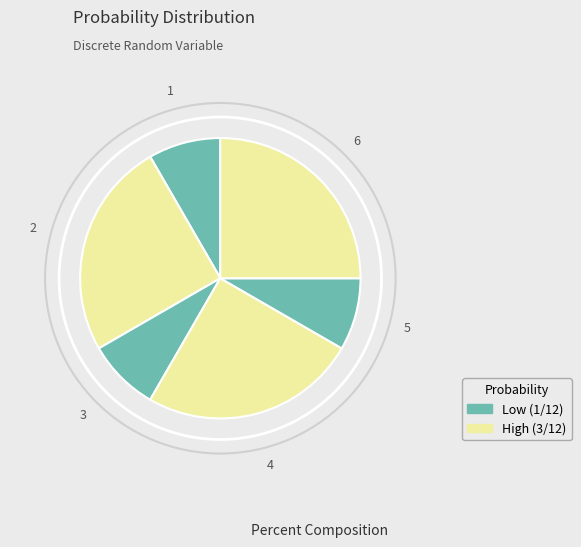

Which slice is the smallest?

1